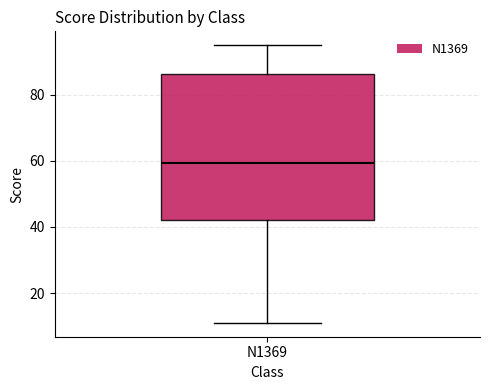

Read this box plot against the y-axis: the position of the median line, the range covered by the box, and the ends of both whiskers. The values are not printed on the chart, so give them approximately, as read against the axis.

median 60, box 42 to 86, whiskers 12 to 96